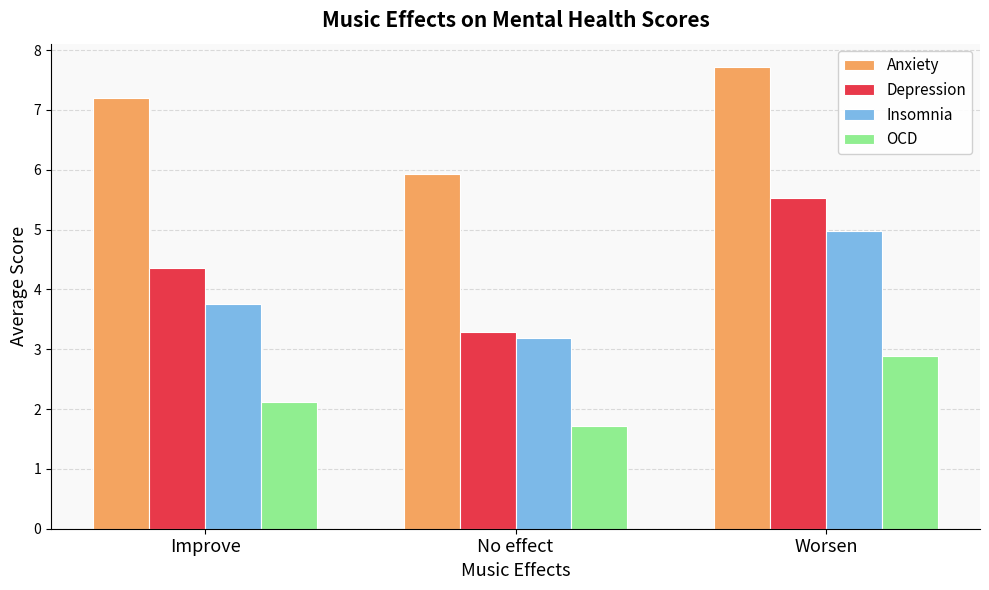

True or false: Depression has a value of 5.5 at Worsen.

True